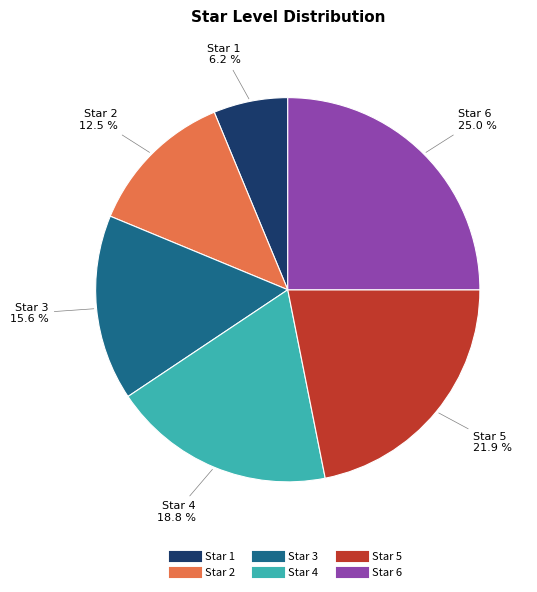

Does any single category account for the majority?

No